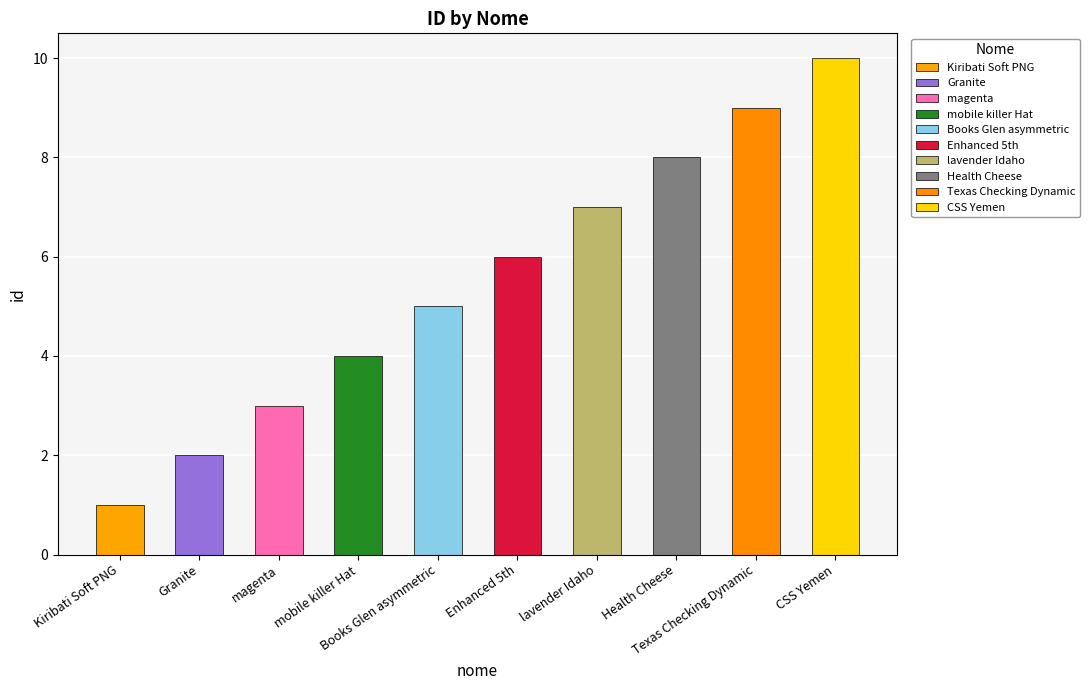

The chart shows a value of 11 at Health Cheese. True or false?

False